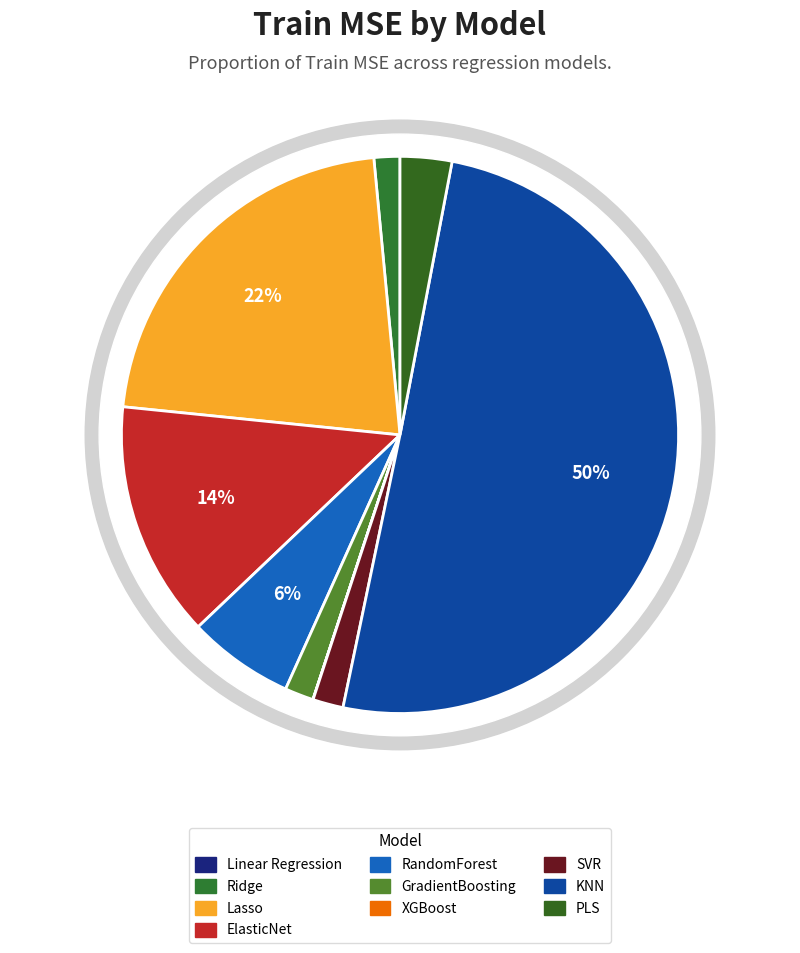

Count the number of slices in the pie.

10